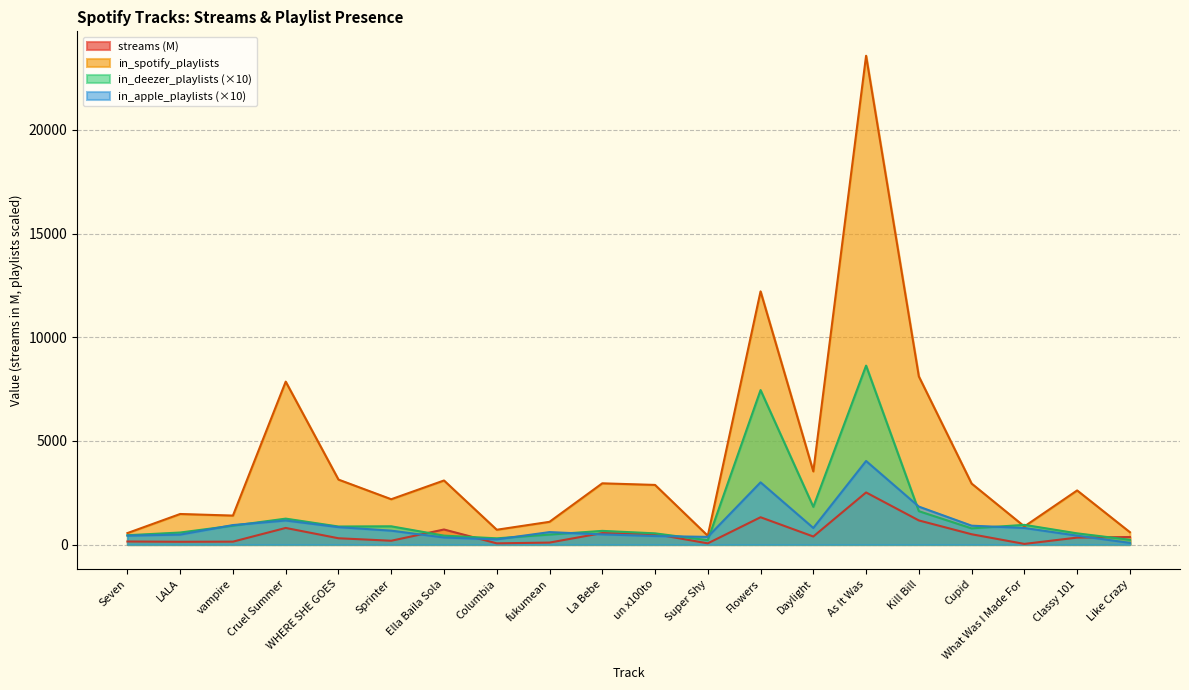

What is the approximate value of in_apple_playlists at Daylight?

800.0